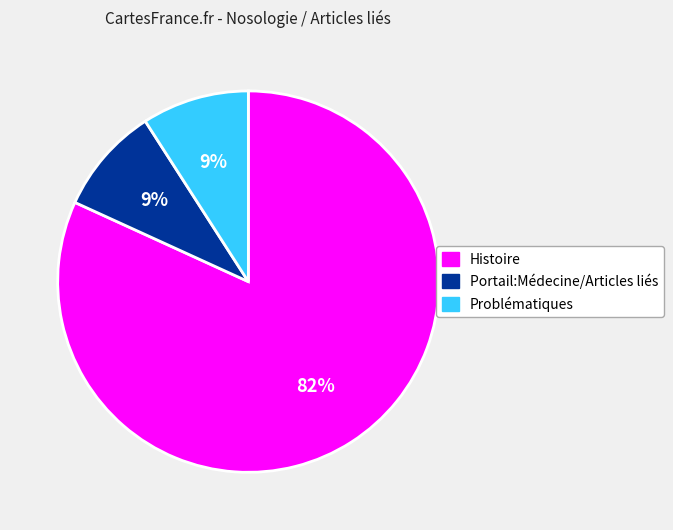

Which slice is the largest?

Histoire